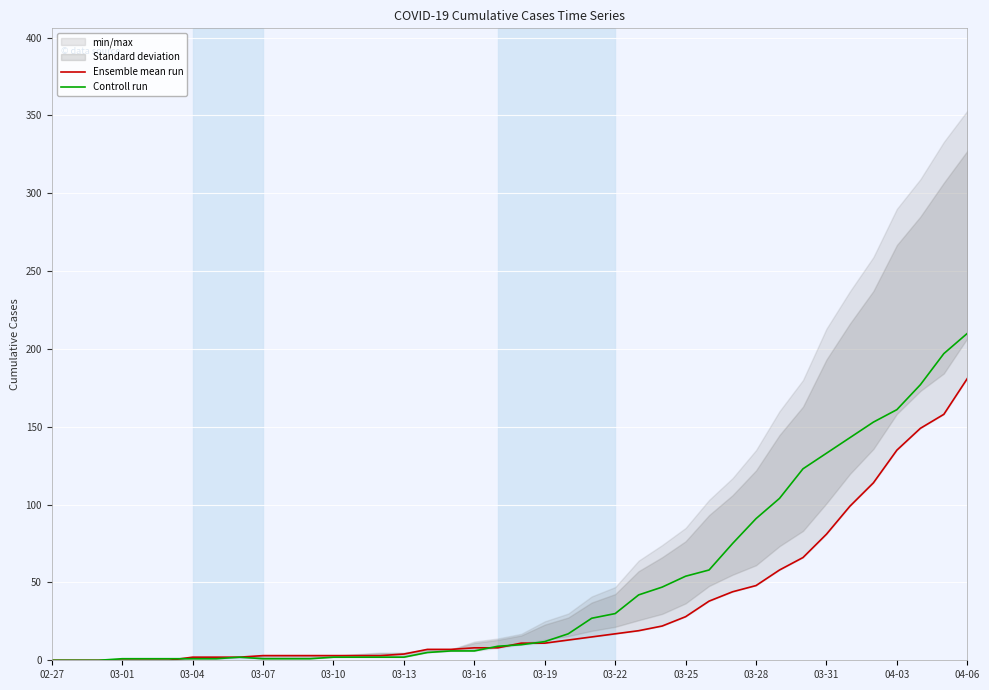

What is the highest value of the Ensemble mean run series?

181